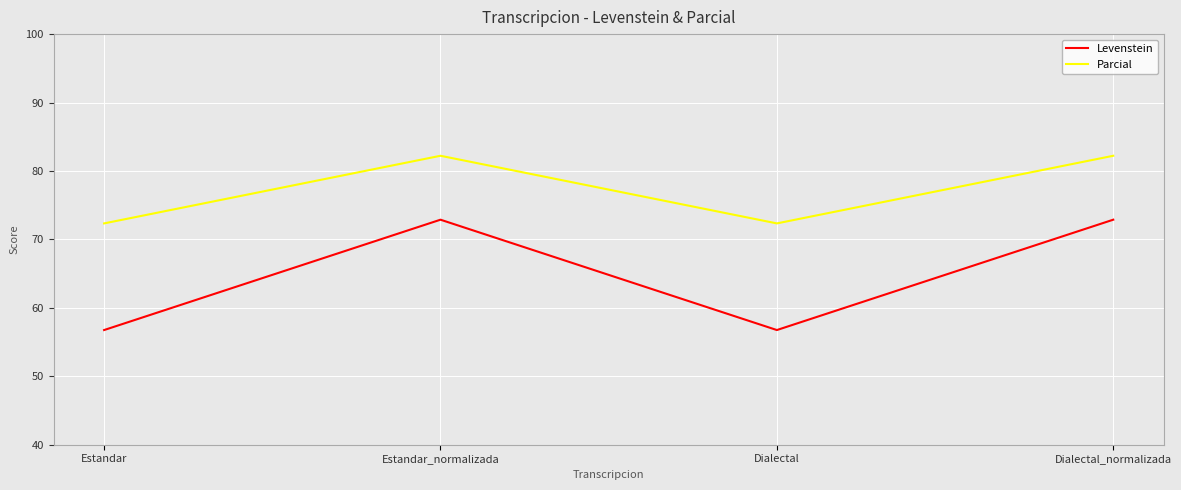

List the series in order of their peak value, highest first.

Parcial, Levenstein